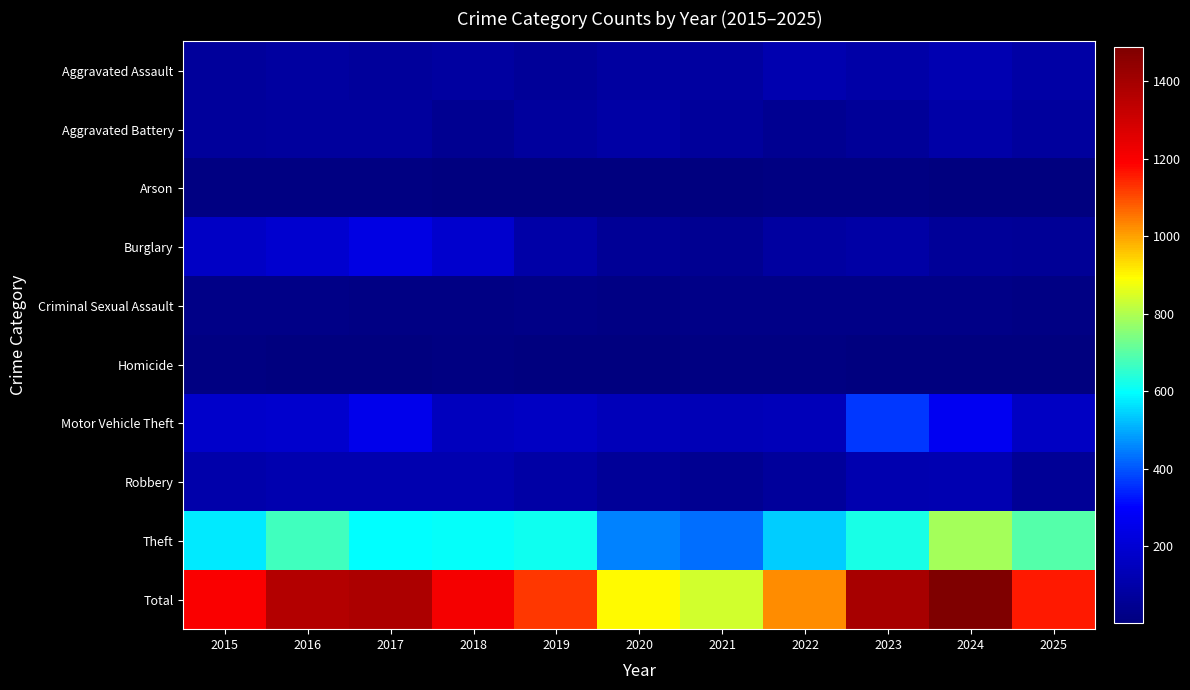

How many data points does each series have?

11